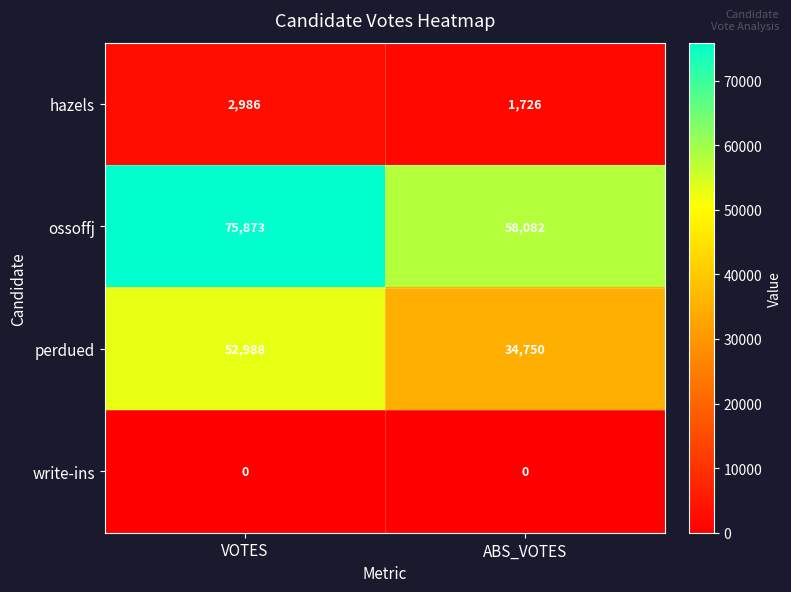

Which series has the widest spread of values?

perdued